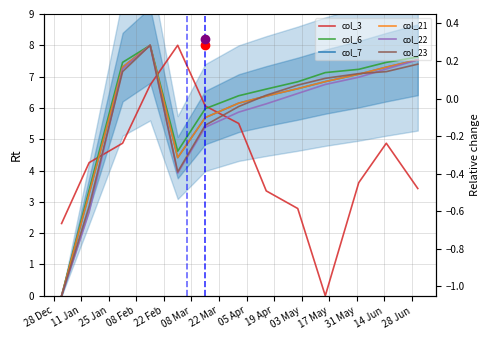

What is the spread (max minus min) of values at 28 Dec?

2.3